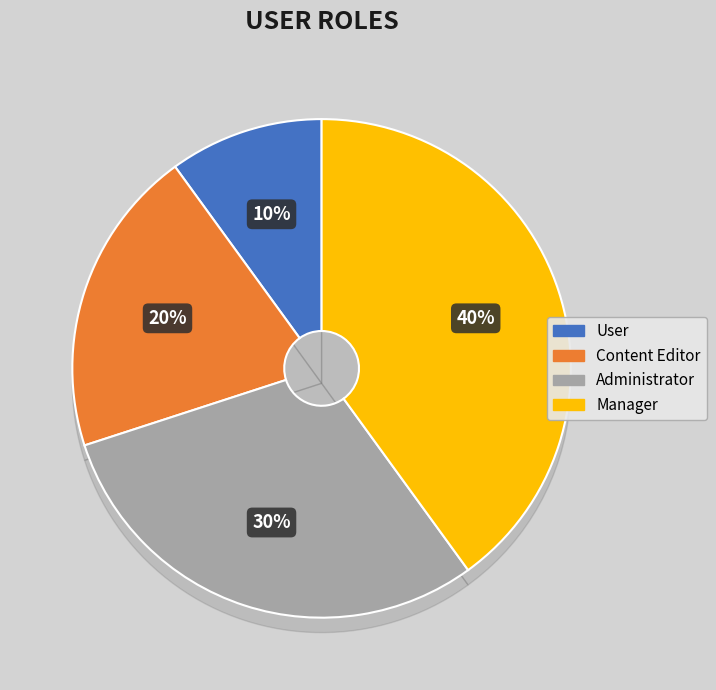

True or false: Administrator accounts for 39% of the total.

False